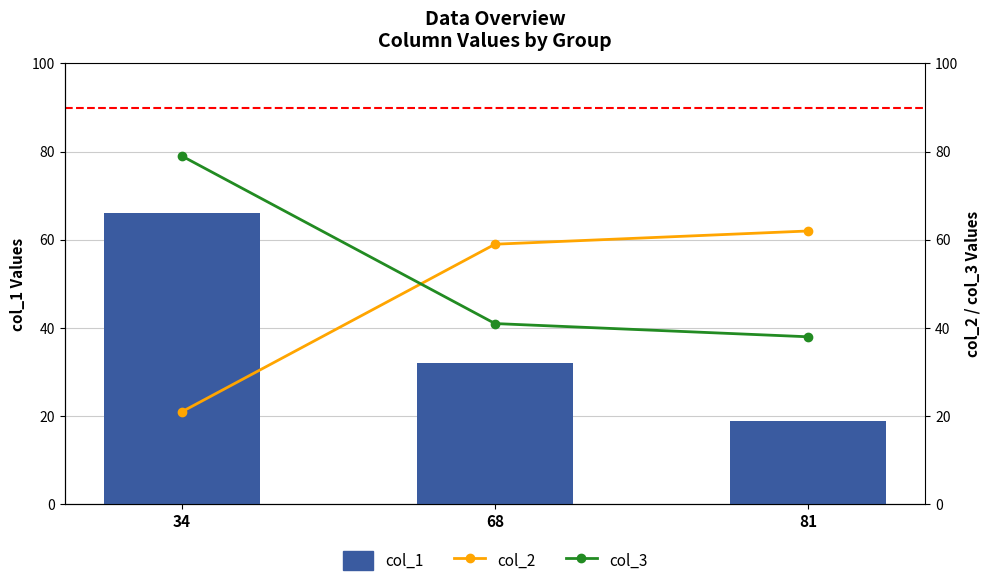

What is the sum of the col_1 values at 34 and 68?

98